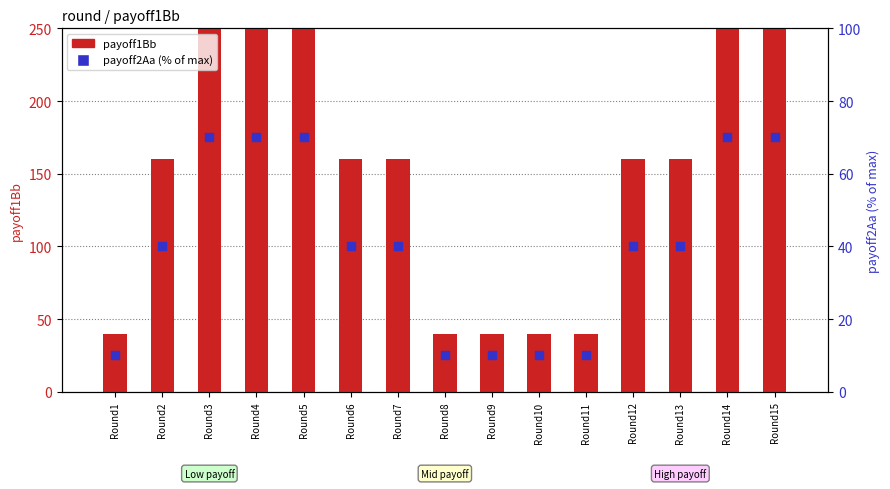

What are all the series names shown in the legend?

payoff1Bb, payoff2Aa (% of max)